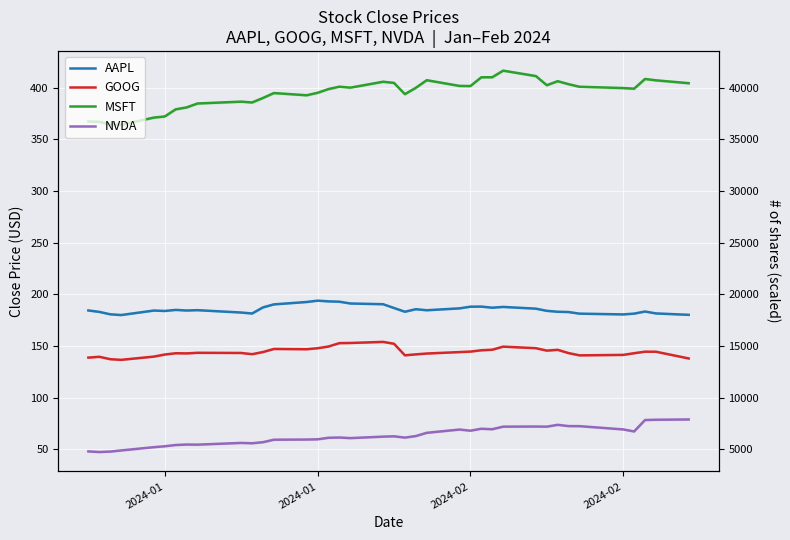

Is this an area chart (filled region under the line)?

No